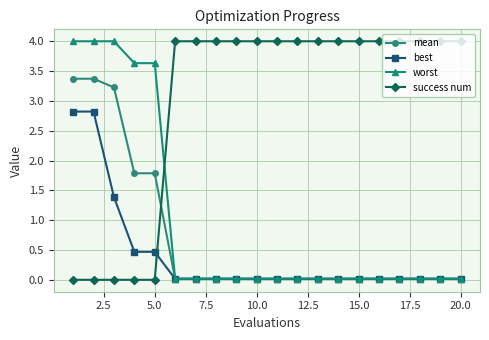

What is the greatest value displayed?

4.0